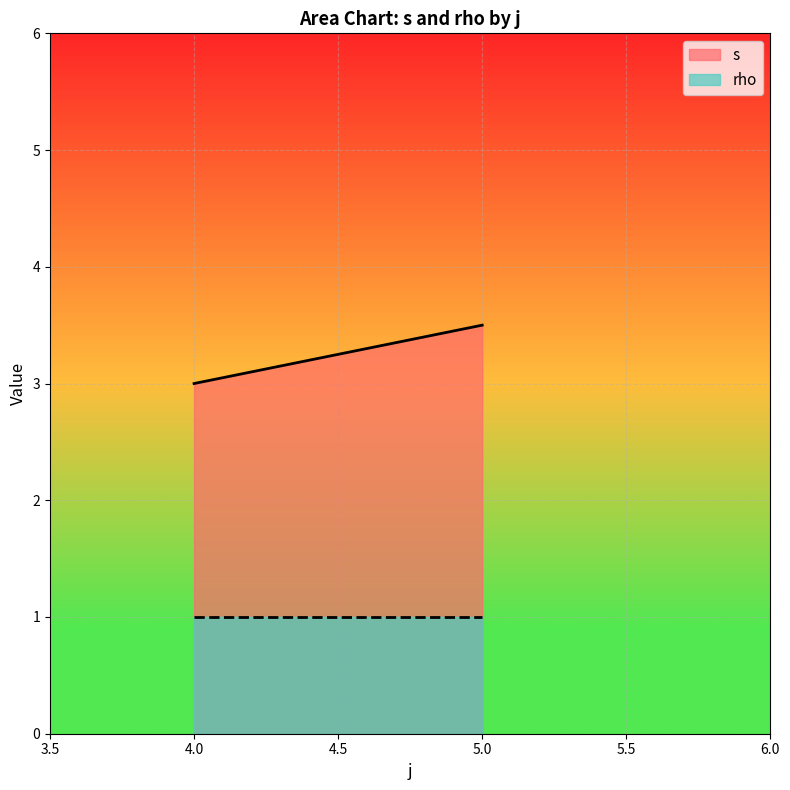

Which series has the widest spread of values?

s